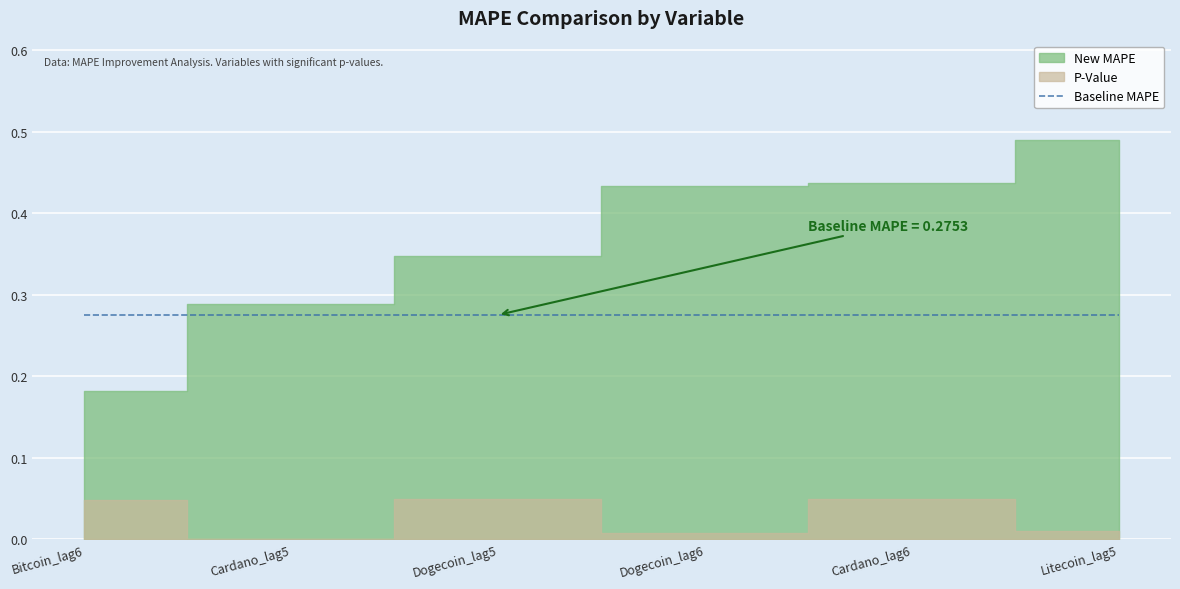

Where is New MAPE nearest to the value 0?

Bitcoin_lag6